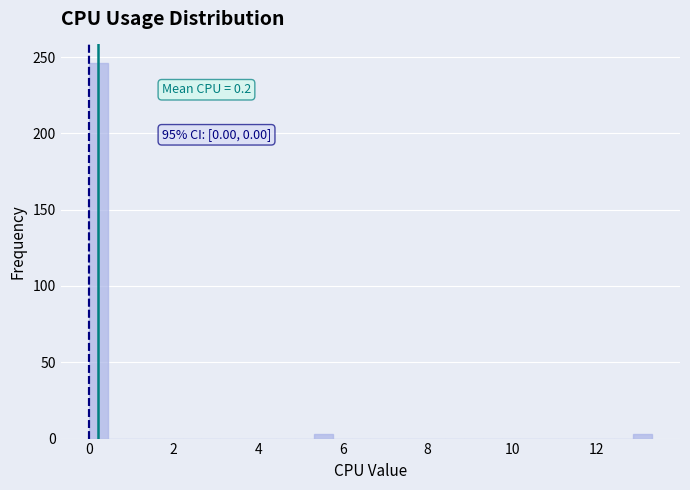

Read against the x-axis, roughly where is the centre of the tallest bar?

0.2